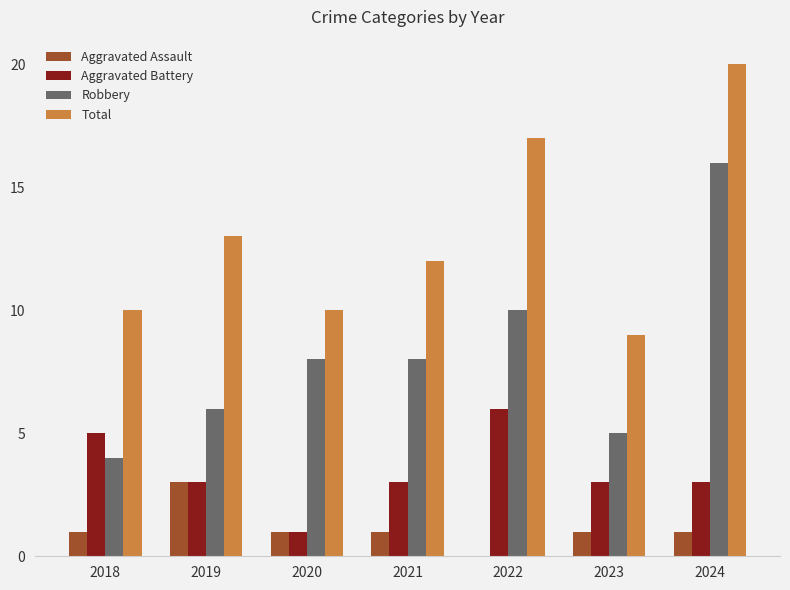

Reading left to right, transcribe all the data shown in this chart.

Aggravated Assault: 1	3	1	1	0	1	1
Aggravated Battery: 5	3	1	3	6	3	3
Robbery: 4	6	8	8	10	5	16
Total: 10	13	10	12	17	9	20